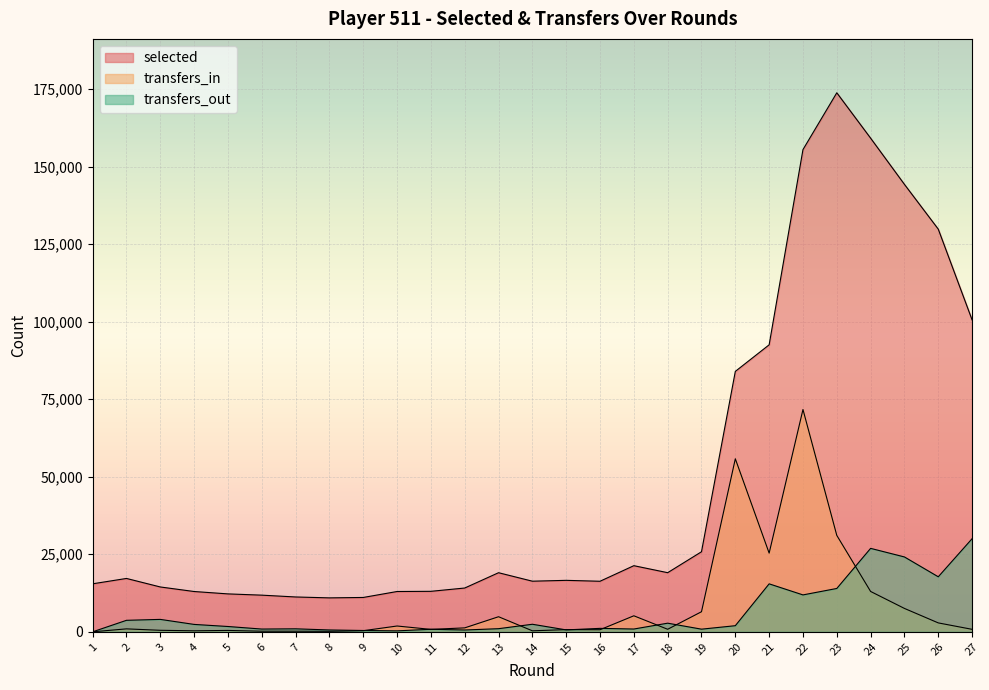

At how many categories does at least one series exceed 70730?

8